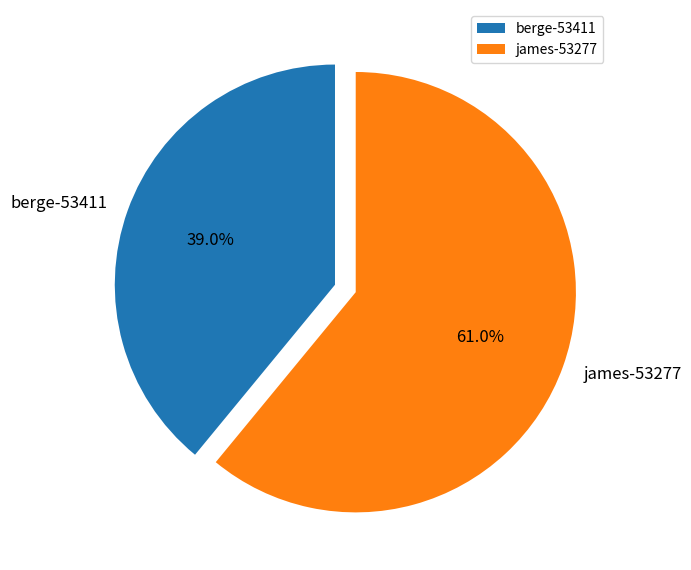

What percentage is NOT represented by james-53277?

39.0%